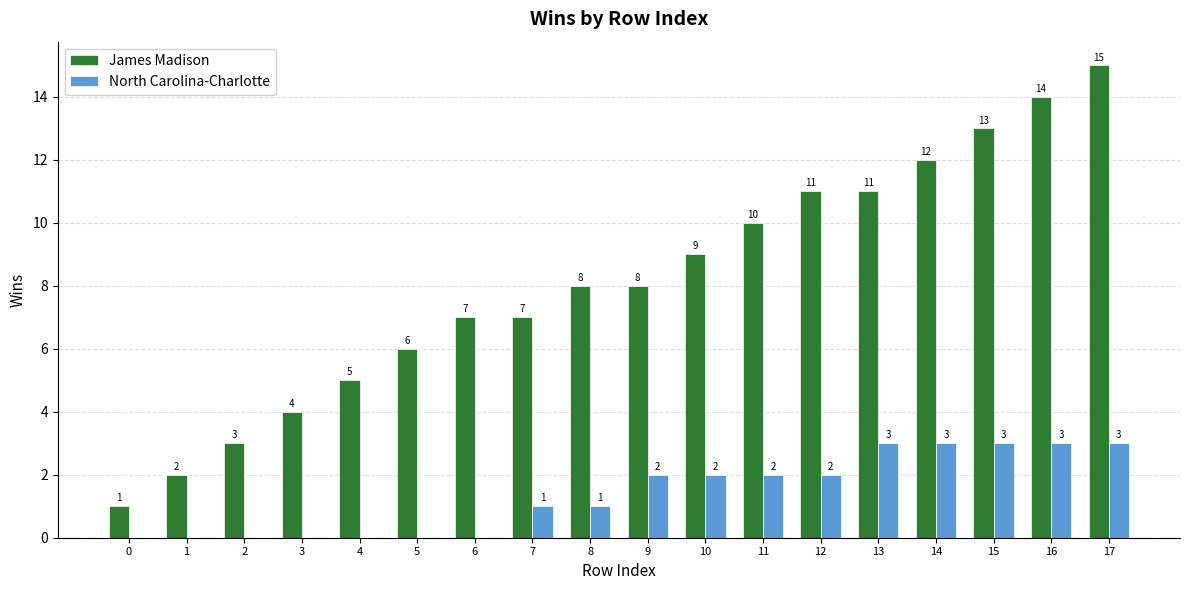

Are the bars grouped side by side (vs. stacked)?

Yes